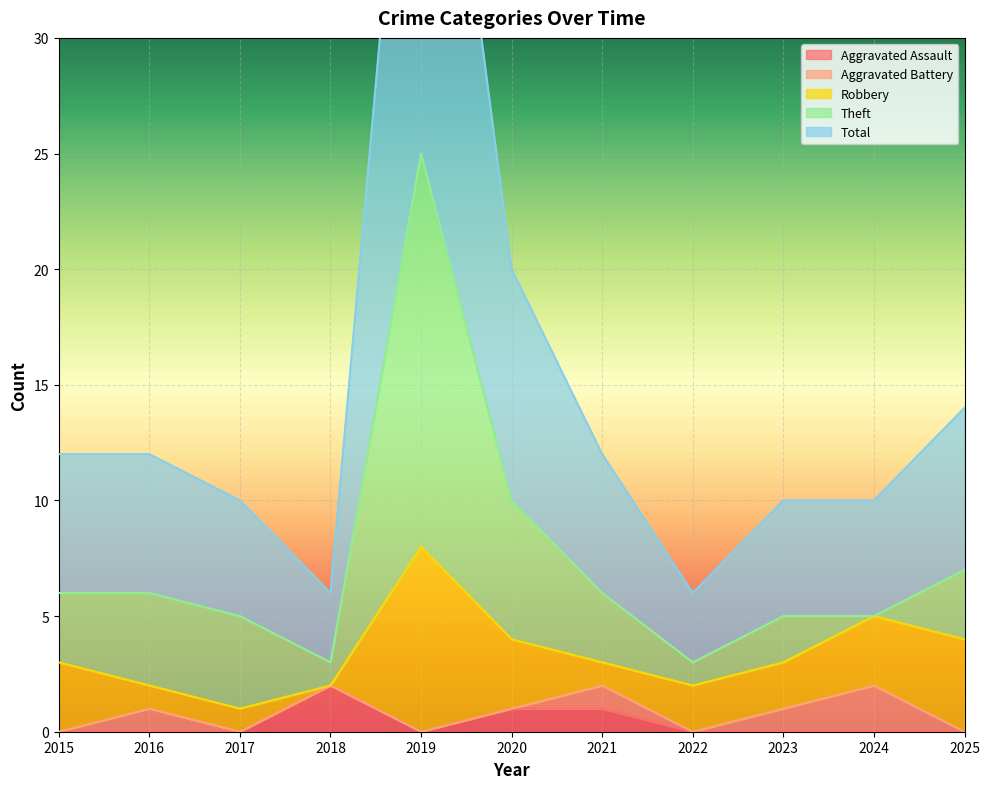

Rank the series by their maximum value, from highest to lowest.

Total, Theft, Robbery, Aggravated Assault, Aggravated Battery